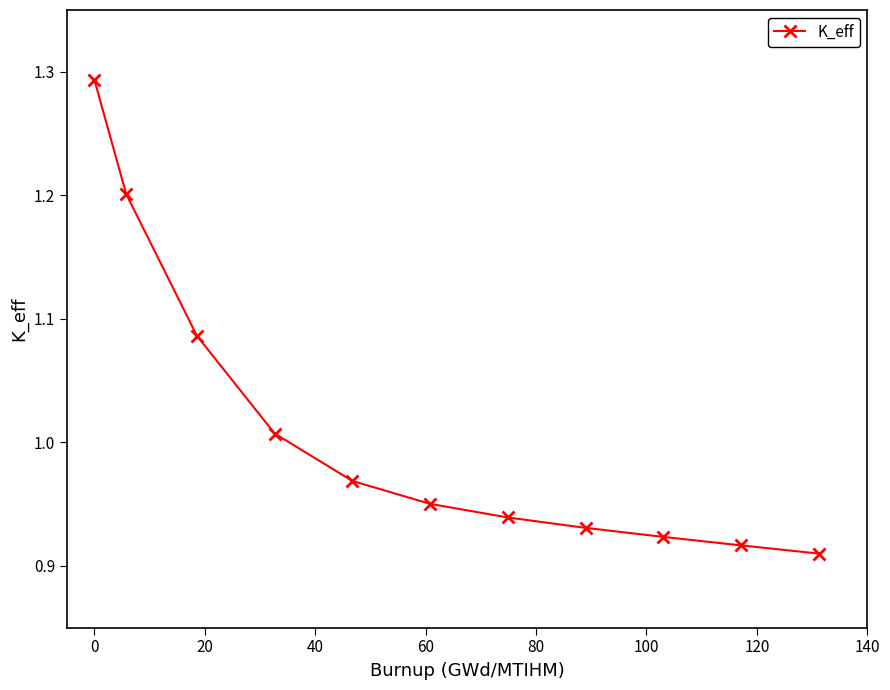

What is the difference between the maximum and minimum values?

0.4